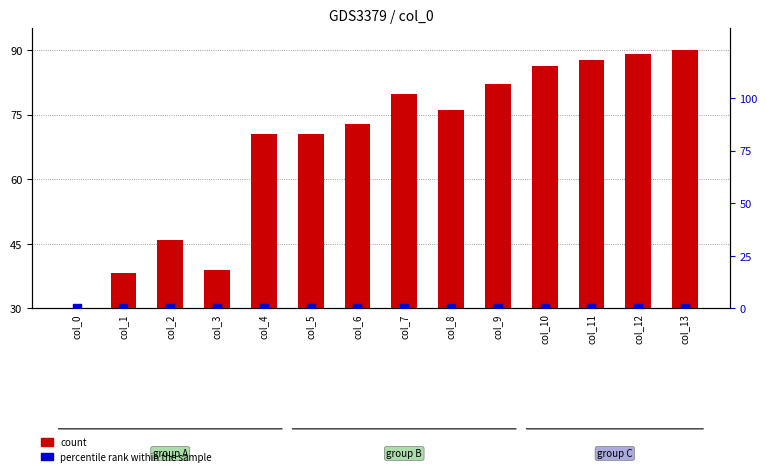

At which category is the sum across all series the highest?

col_13